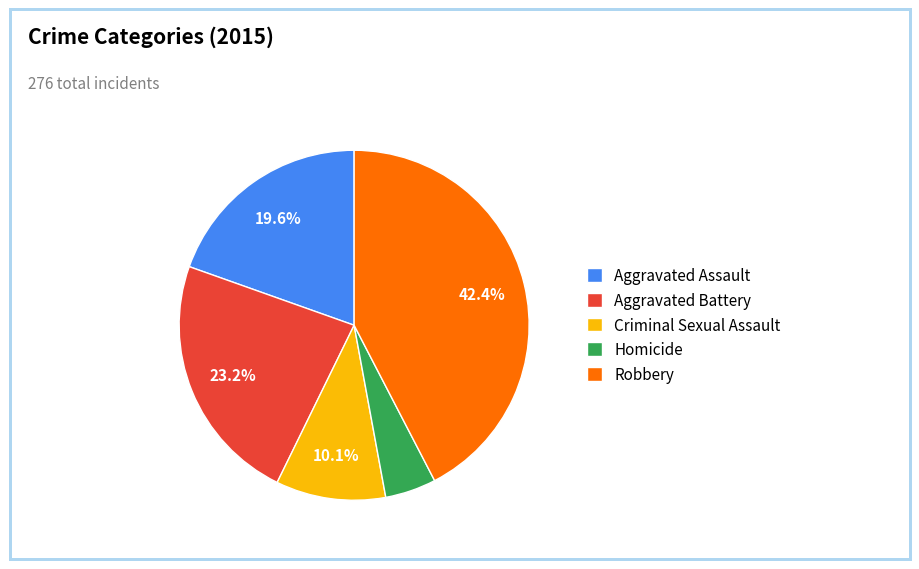

What percentage is NOT represented by Robbery?

57.6%